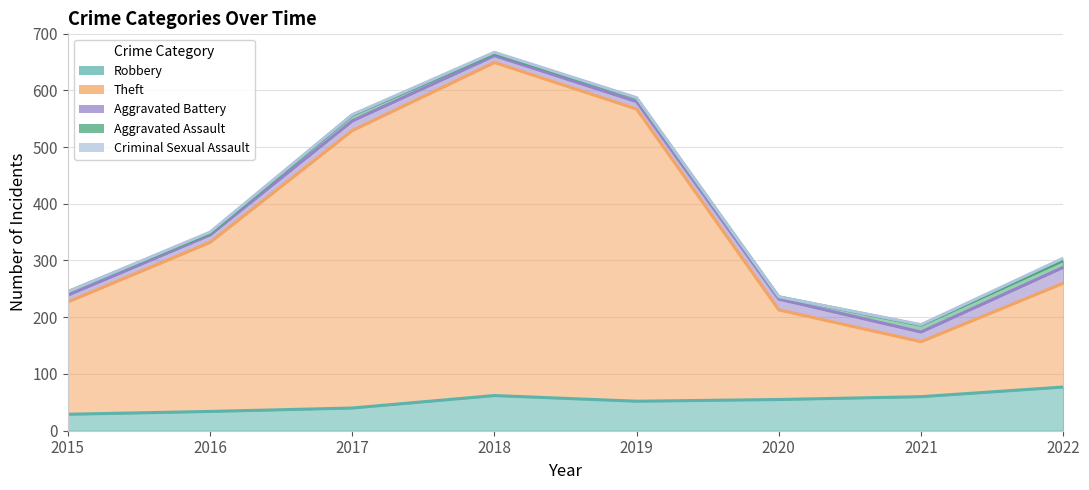

Where does the Aggravated Assault series first go above 6?

2017